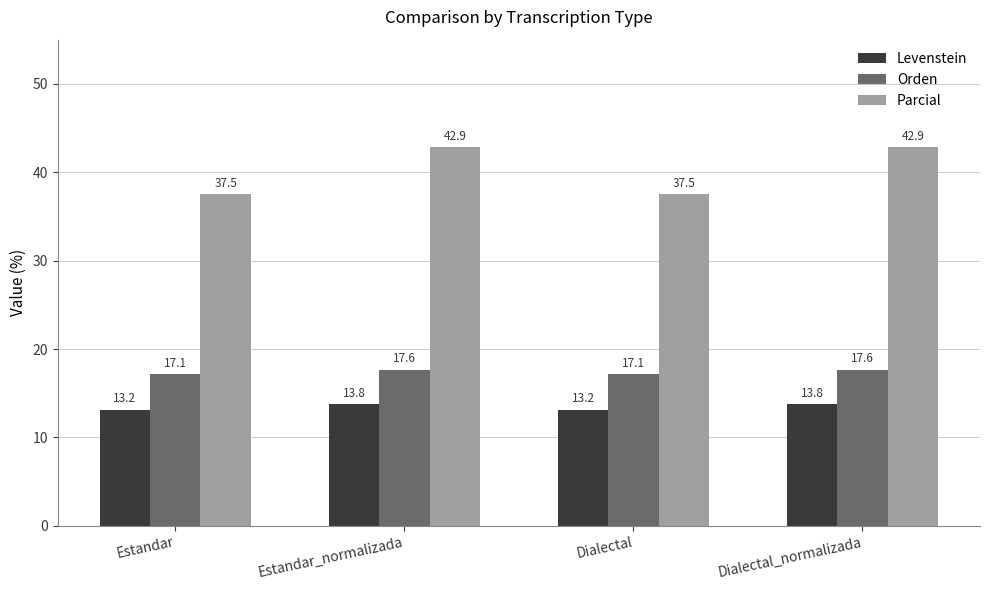

What value does the Parcial series have at Estandar?

37.5